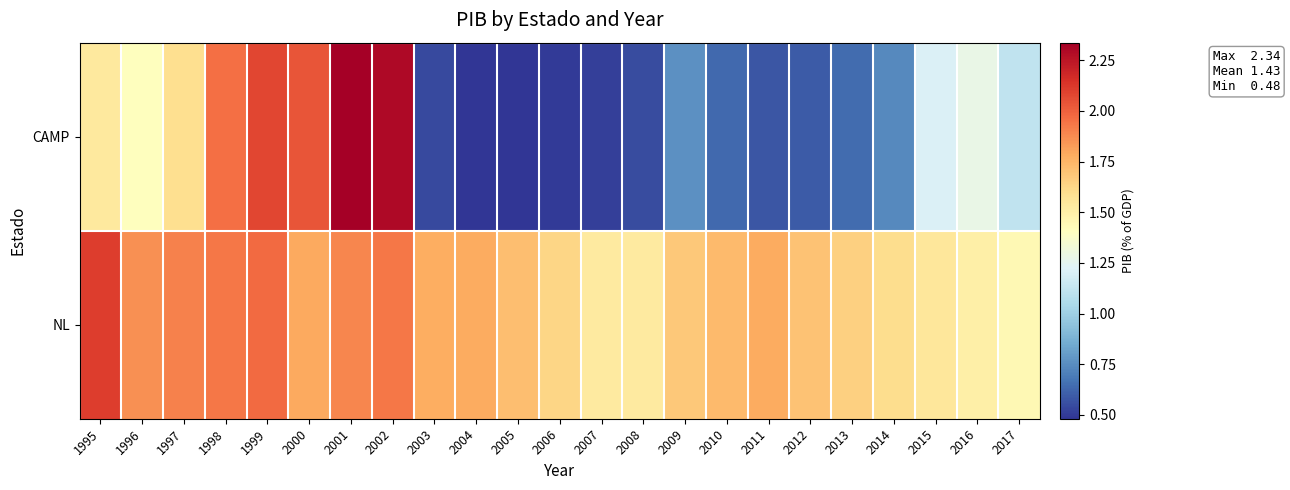

Which series has the widest spread of values?

CAMP